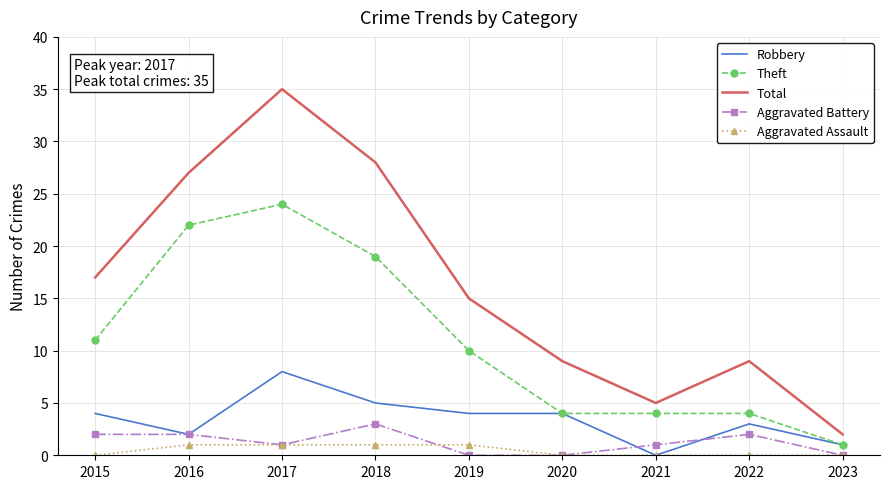

True or false: Theft and Total cross at least once.

False